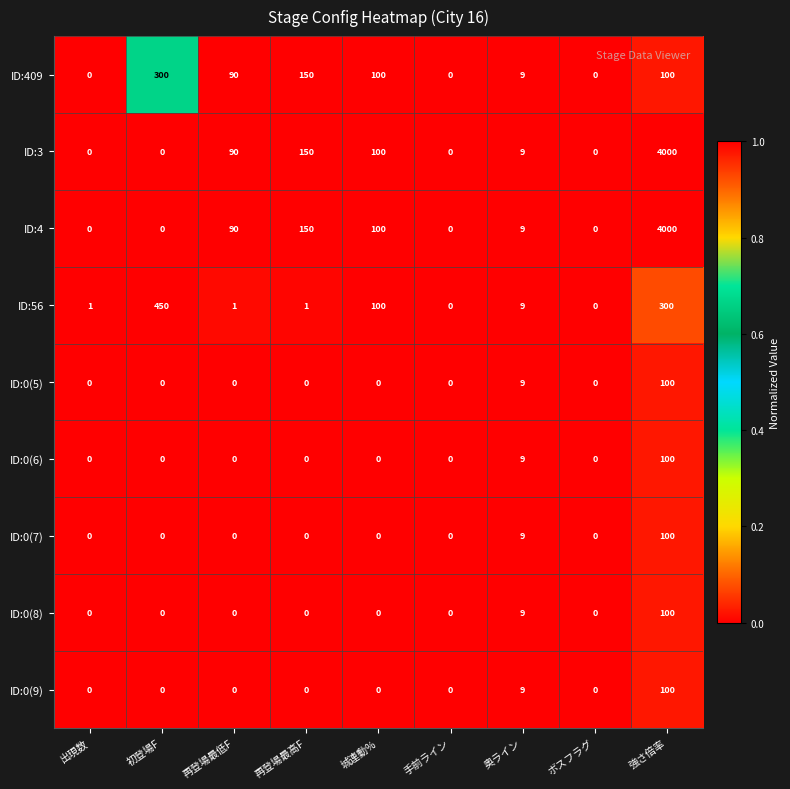

The value of ID:0(8) at 手前ライン is 0. True or false?

True